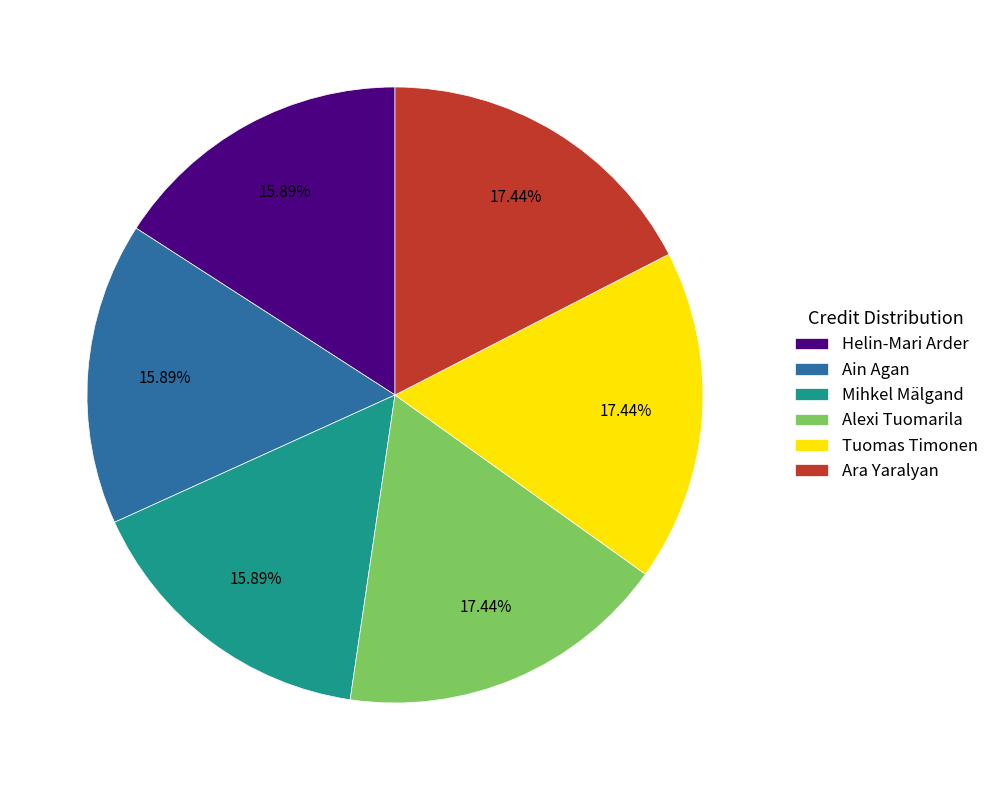

True or false: Mihkel Mälgand accounts for 2% of the total.

False